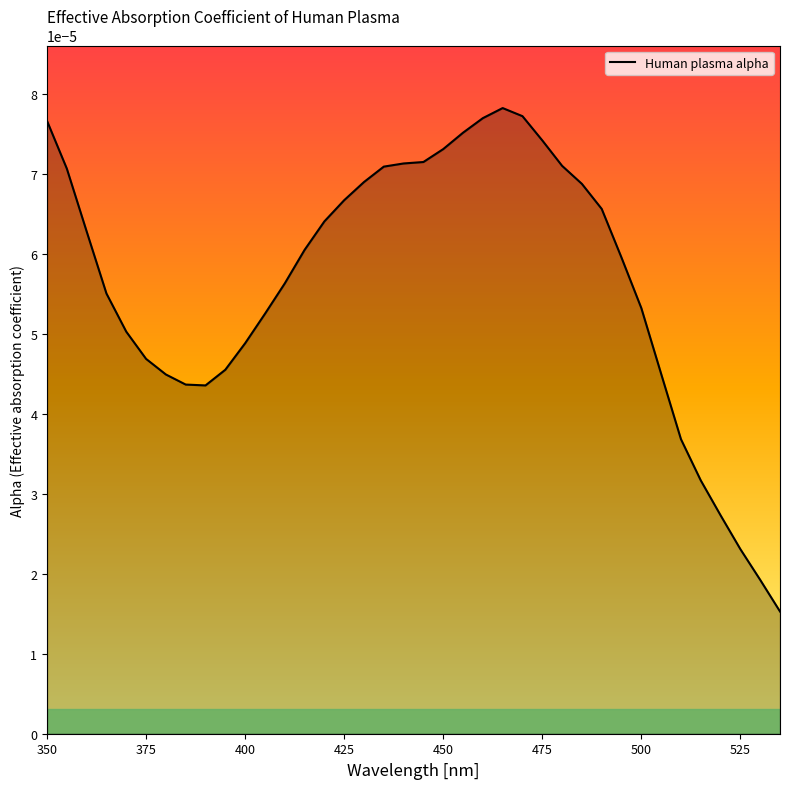

How many lines are shown in the chart?

1